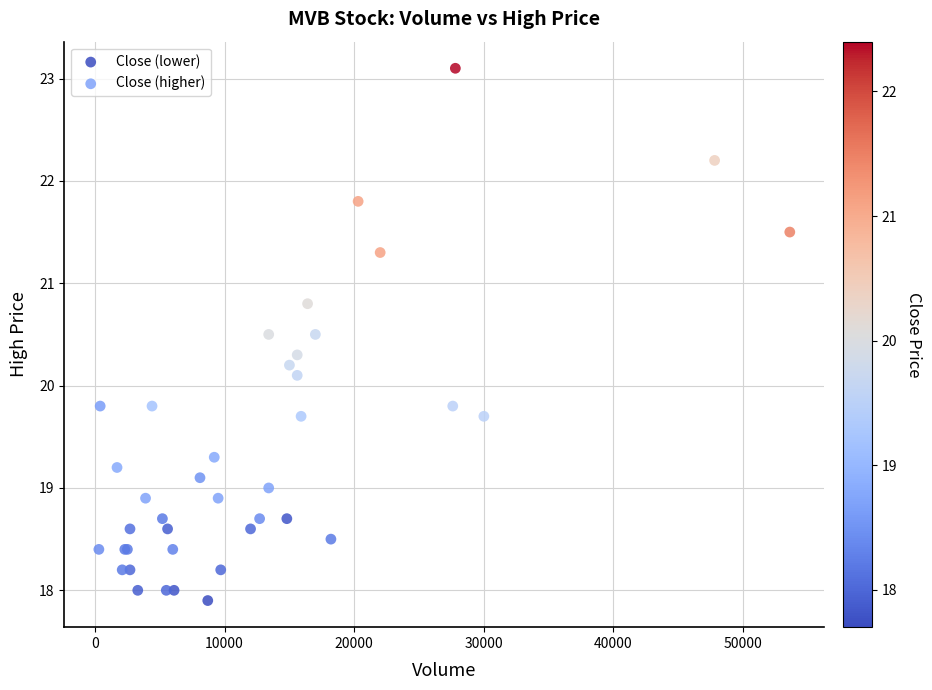

Which series reaches the maximum Y coordinate?

Close (higher)